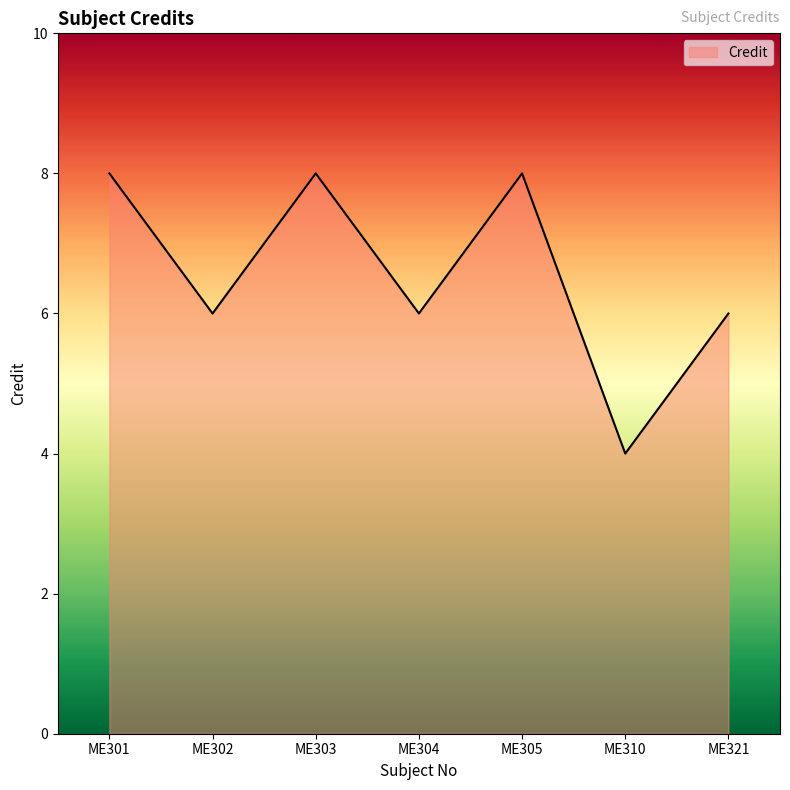

Reading left to right, what are all the values shown in this chart?

ME301=8	ME302=6	ME303=8	ME304=6	ME305=8	ME310=4	ME321=6